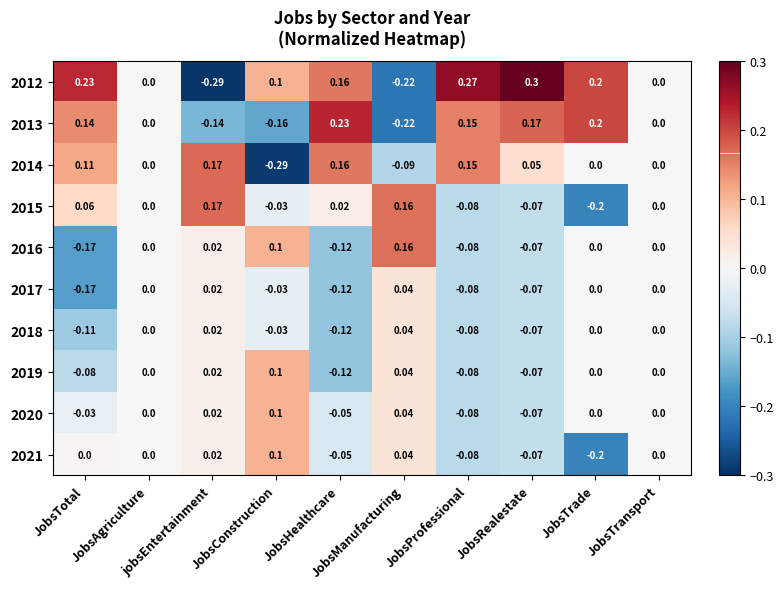

Which category has the highest value across all series?

JobsRealestate